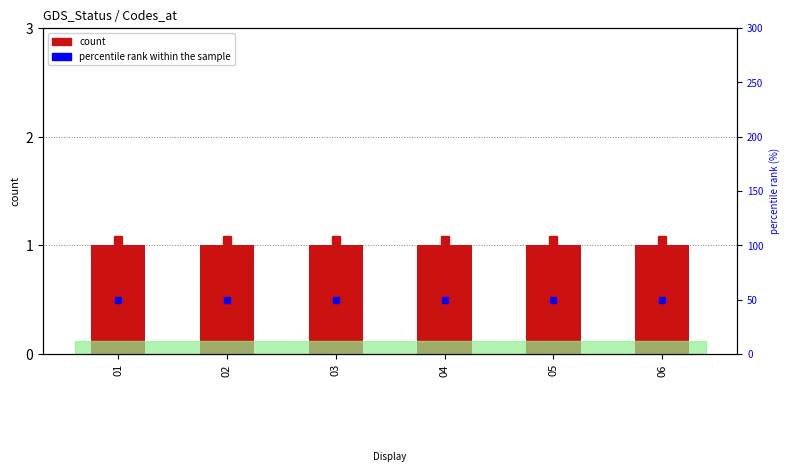

At how many categories does at least one series exceed 16?

6